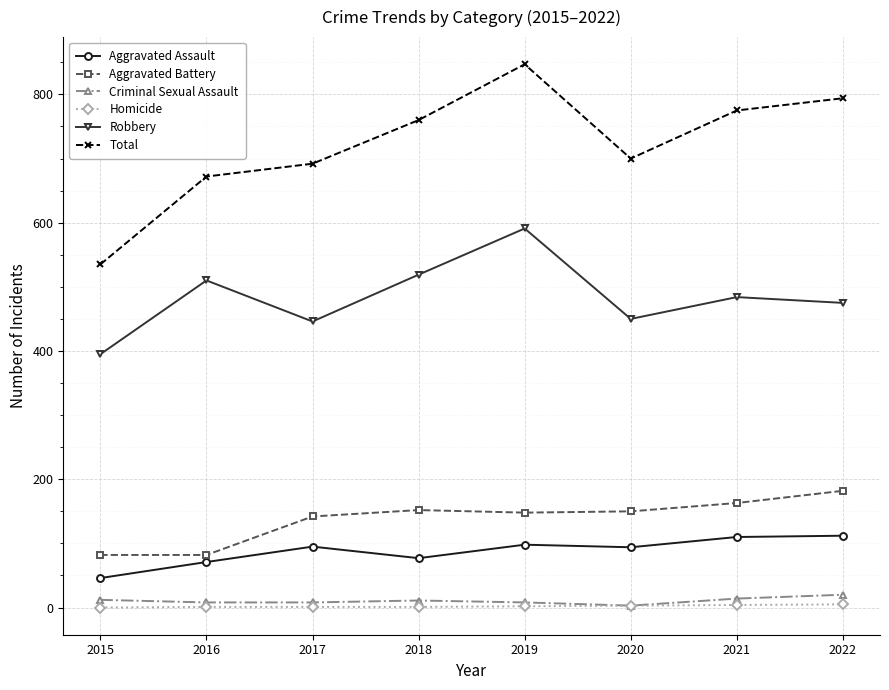

Is the value of Homicide at 2017 greater than the value of Aggravated Assault at 2020?

No